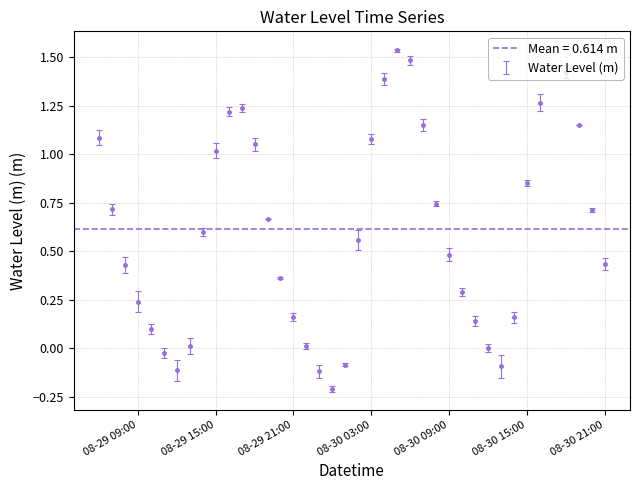

What is the label of the 17th point from the left?

2023-08-29 22:00